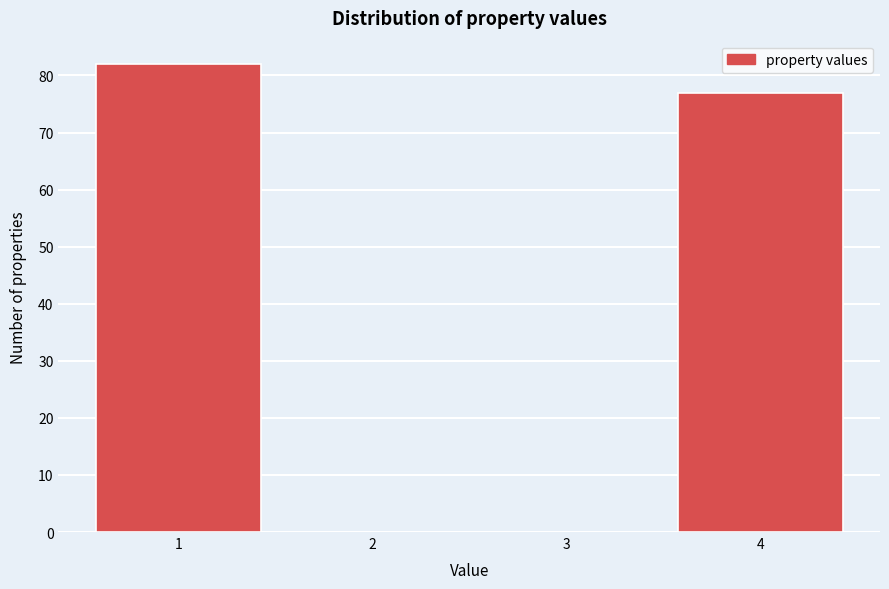

Over which range of the x-axis is the bar tallest?

0.5 to 1.5